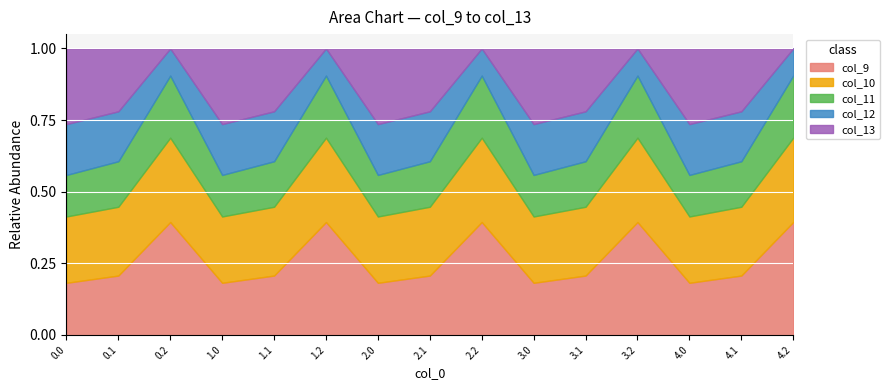

True or false: col_11 and col_9 intersect in this chart.

False